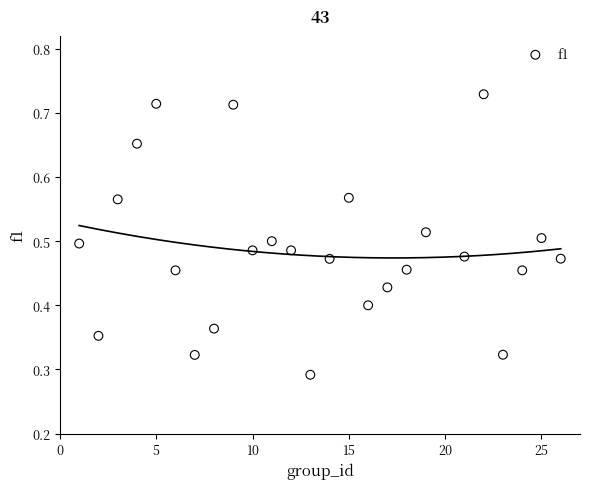

What is the range of X values (max minus min)?

25.0